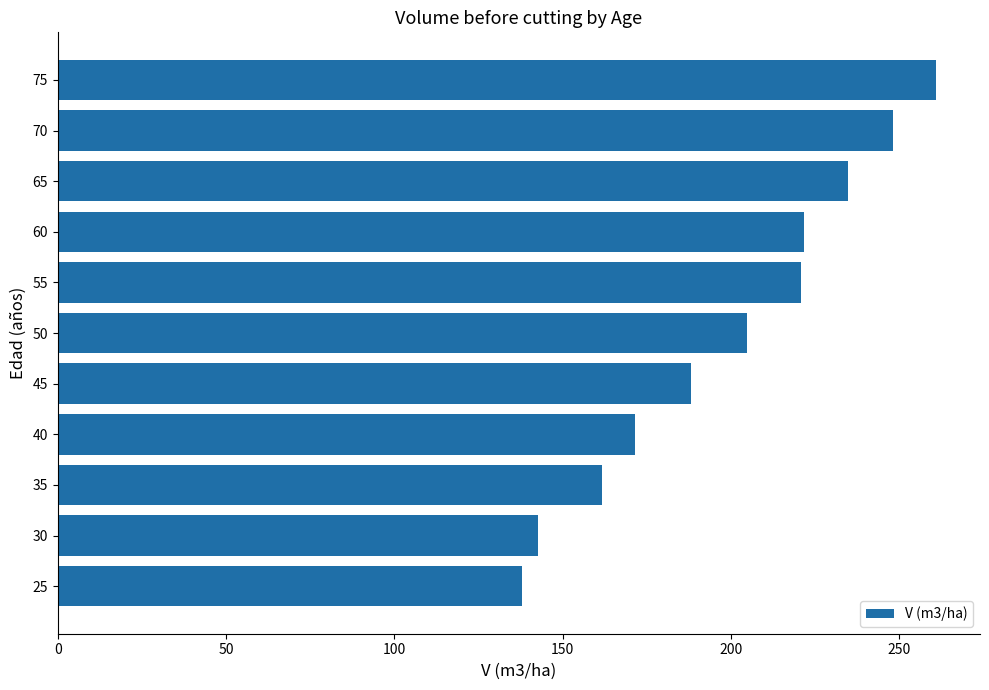

What is the ratio of the value at 45 to the value at 40?

1.1